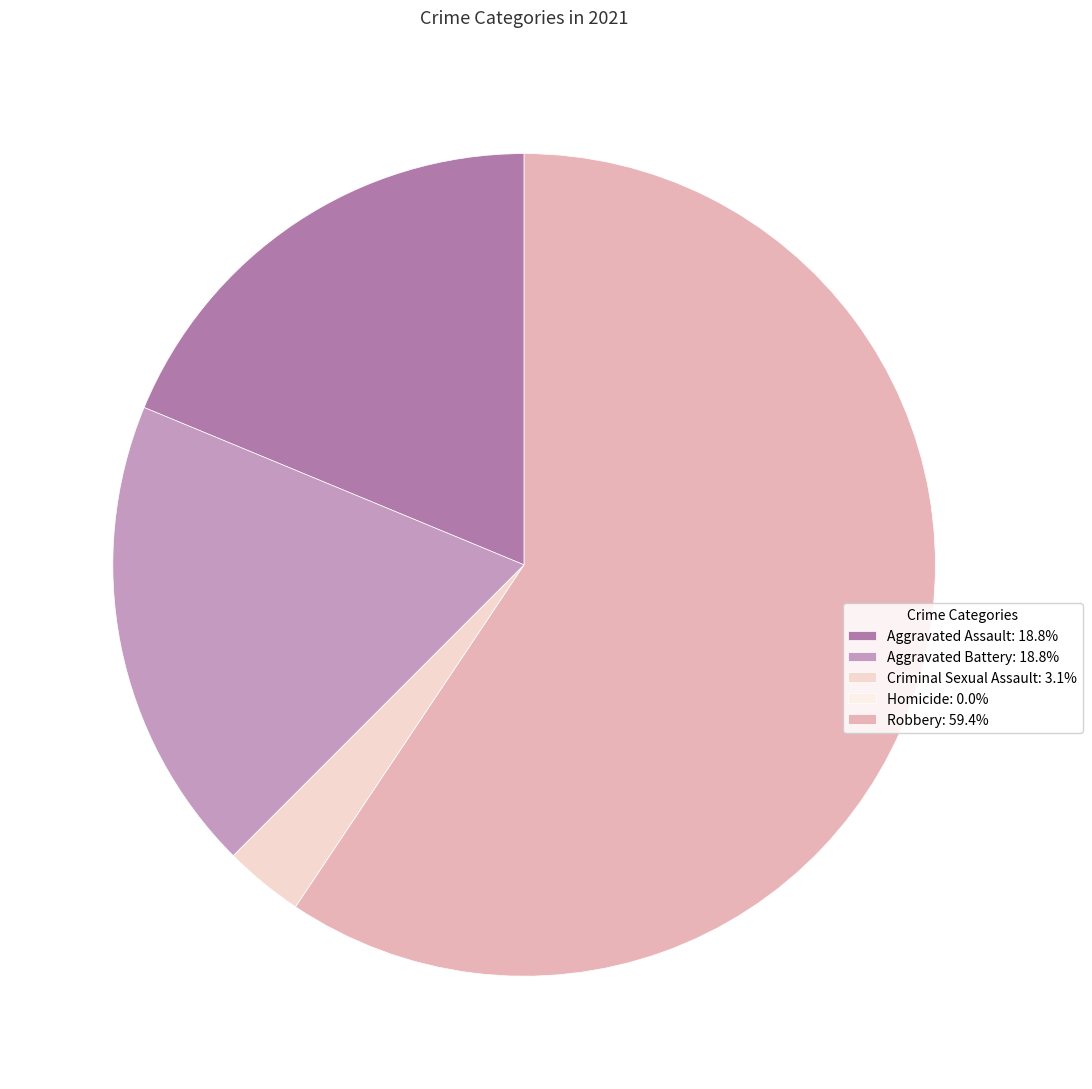

Rank the categories by value from lowest to highest.

Homicide, Criminal Sexual Assault, Aggravated Assault, Aggravated Battery, Robbery